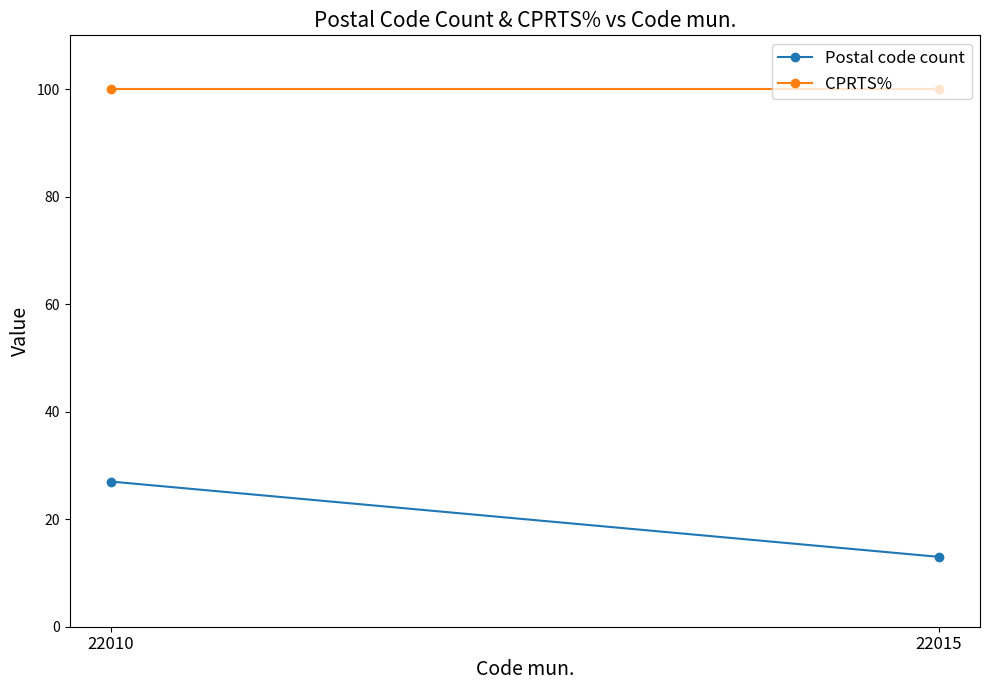

What is the sum of all CPRTS% values?

200